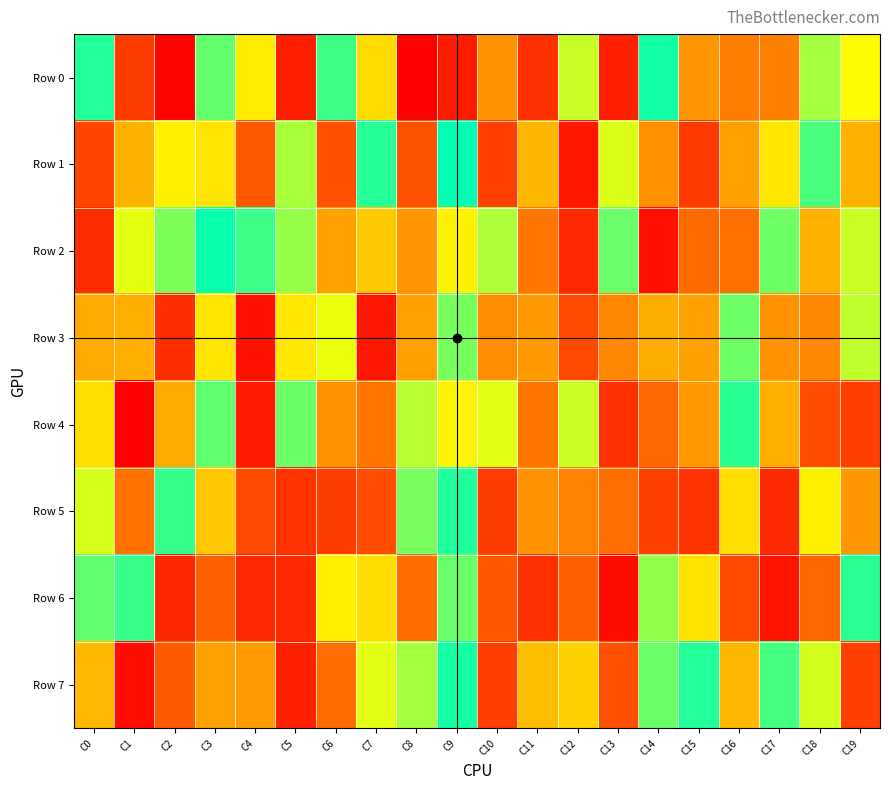

Which series has the largest range (max minus min)?

Row 0